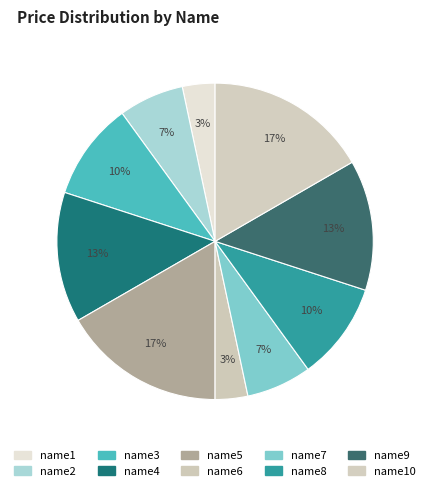

How many segments does this pie chart have?

10